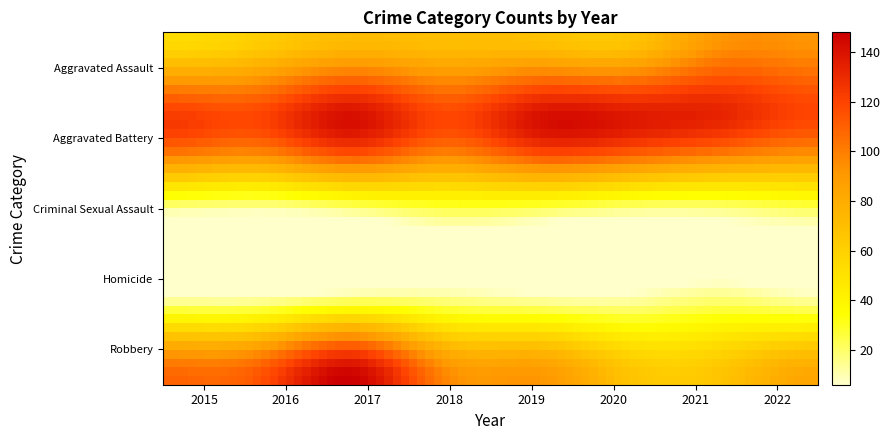

Which series has the largest total across all categories?

Aggravated Battery